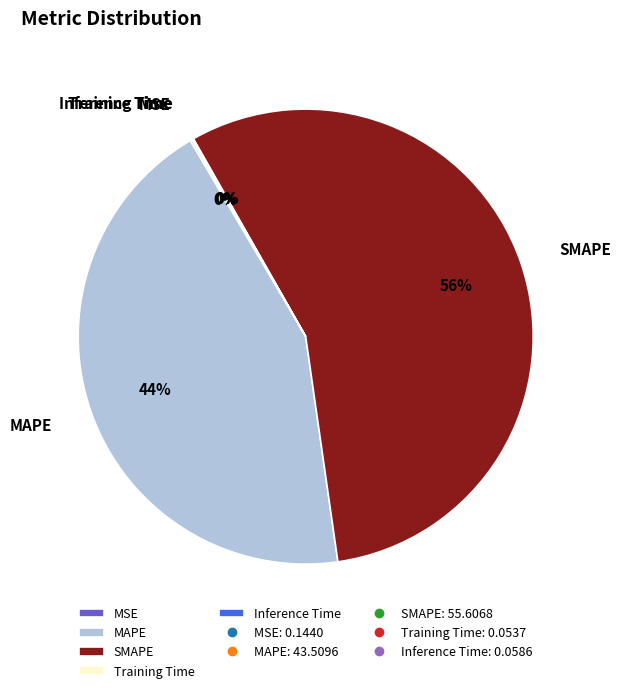

What is the largest slice in the pie chart?

SMAPE